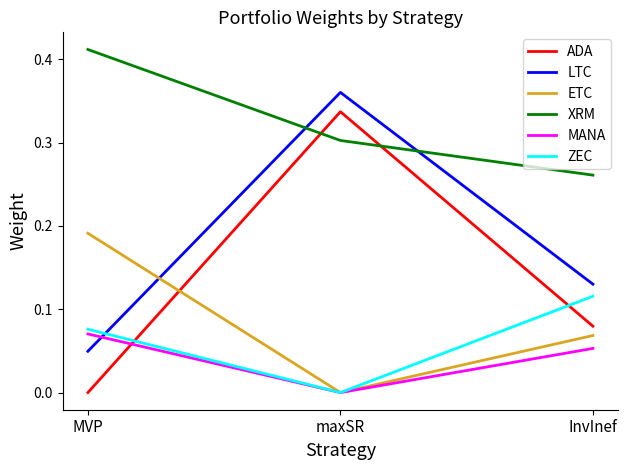

At how many categories does at least one series exceed 0?

3